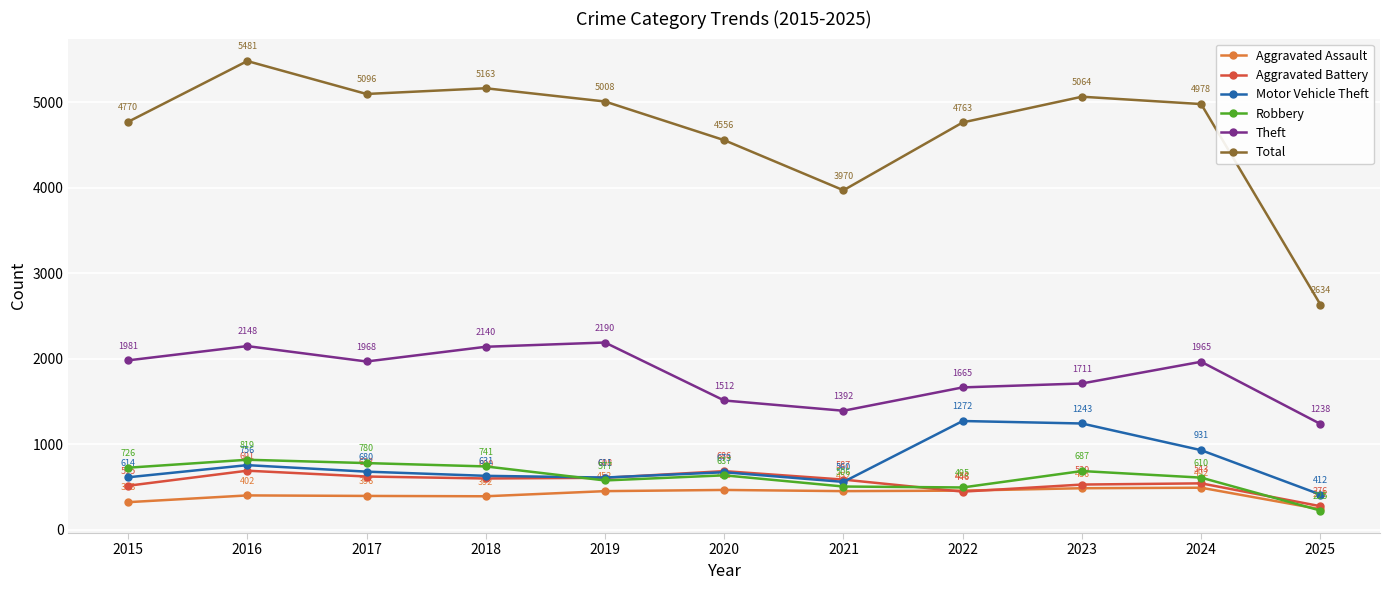

Rank the series at 2016 from lowest to highest value.

Aggravated Assault, Aggravated Battery, Motor Vehicle Theft, Robbery, Theft, Total